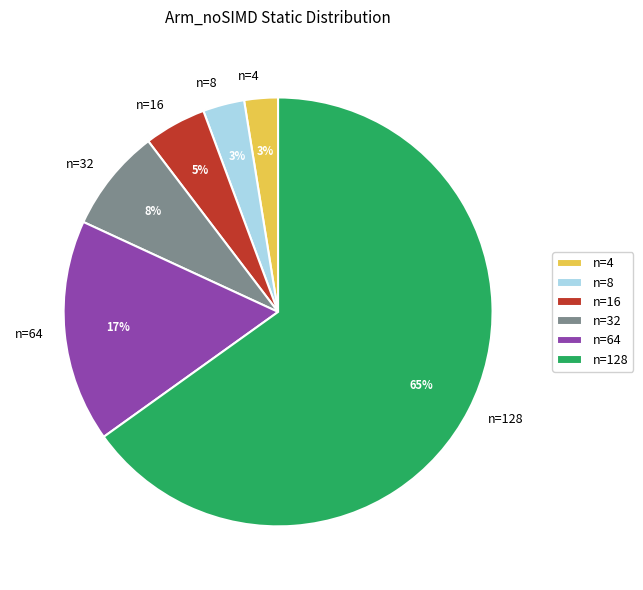

What is the majority slice?

n=128